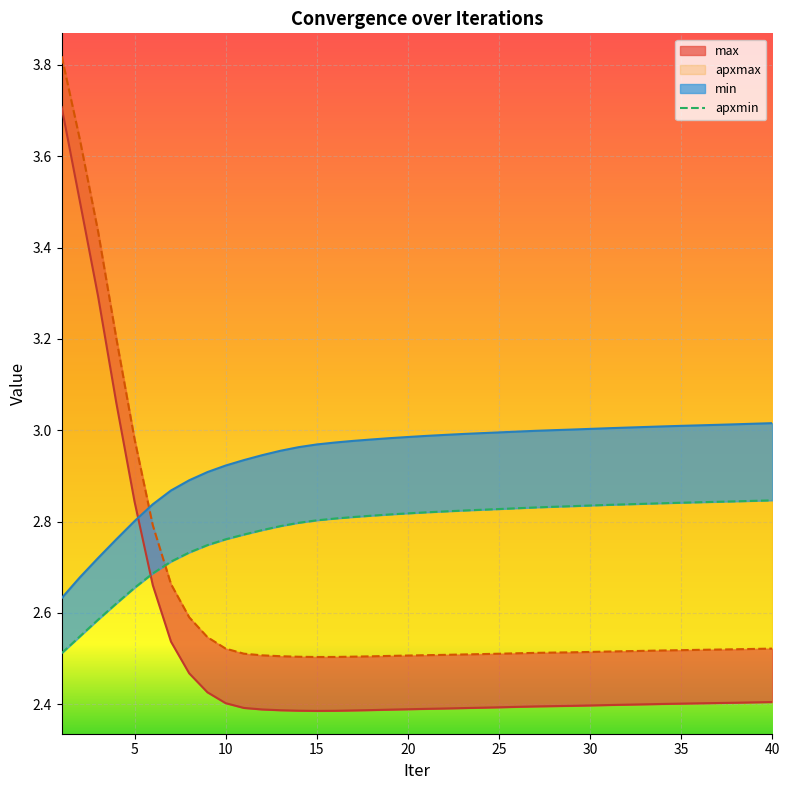

How many lines are shown in the chart?

1